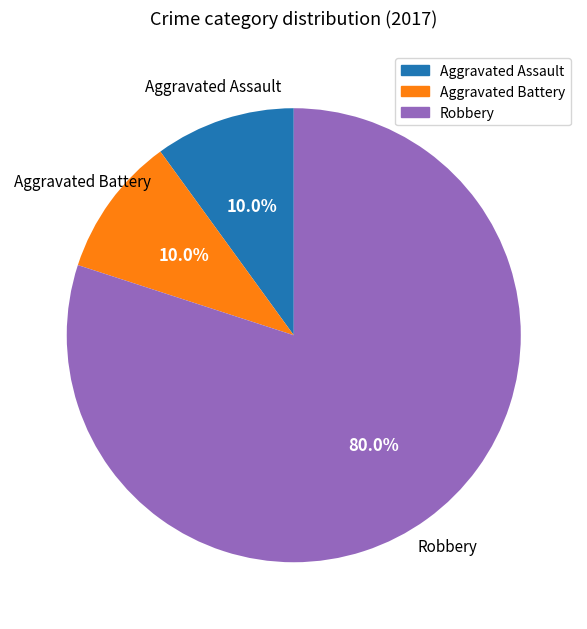

Is there a majority slice in this chart?

Yes